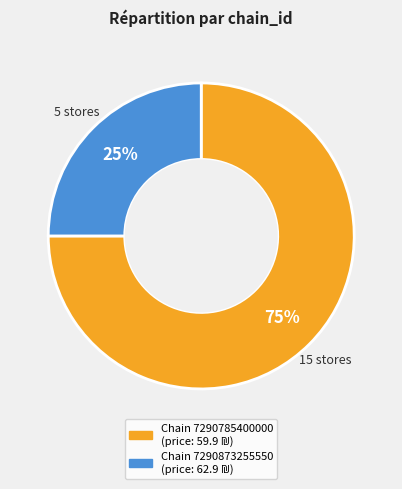

To the nearest percent, what is the difference between the largest and smallest slice percentages?

50%